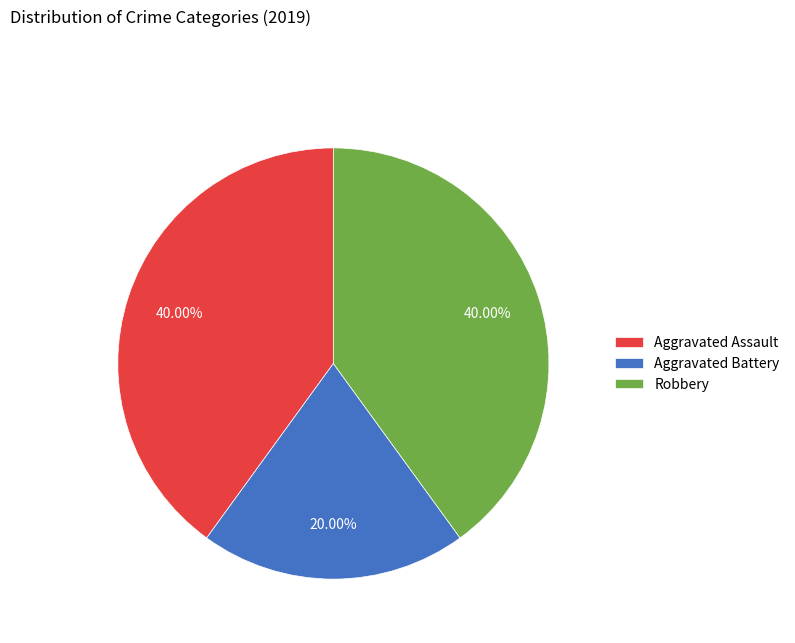

What is the smallest slice in the pie chart?

Aggravated Battery